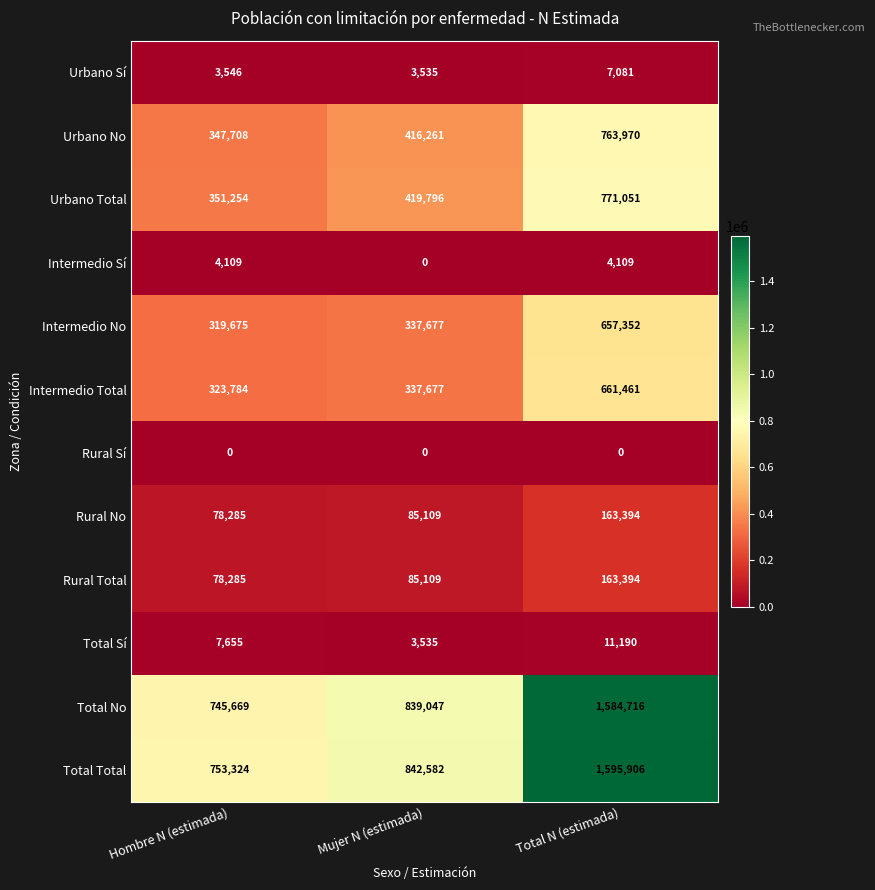

The Urbano Total series shows 351254 at Hombre N (estimada). True or false?

True